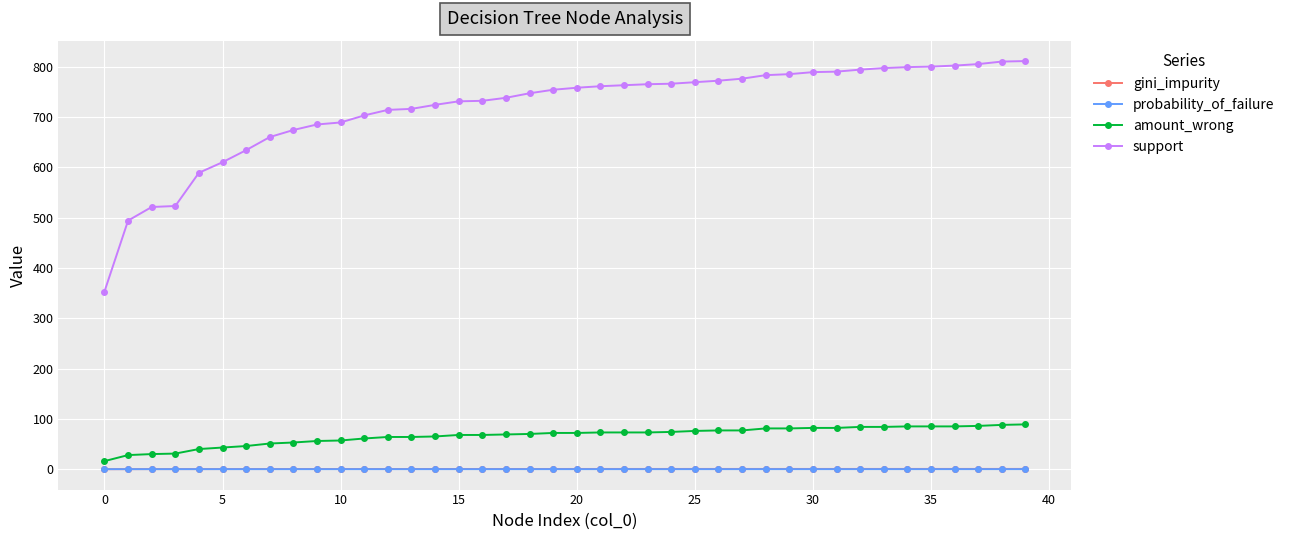

At how many categories does at least one series exceed 79?

40